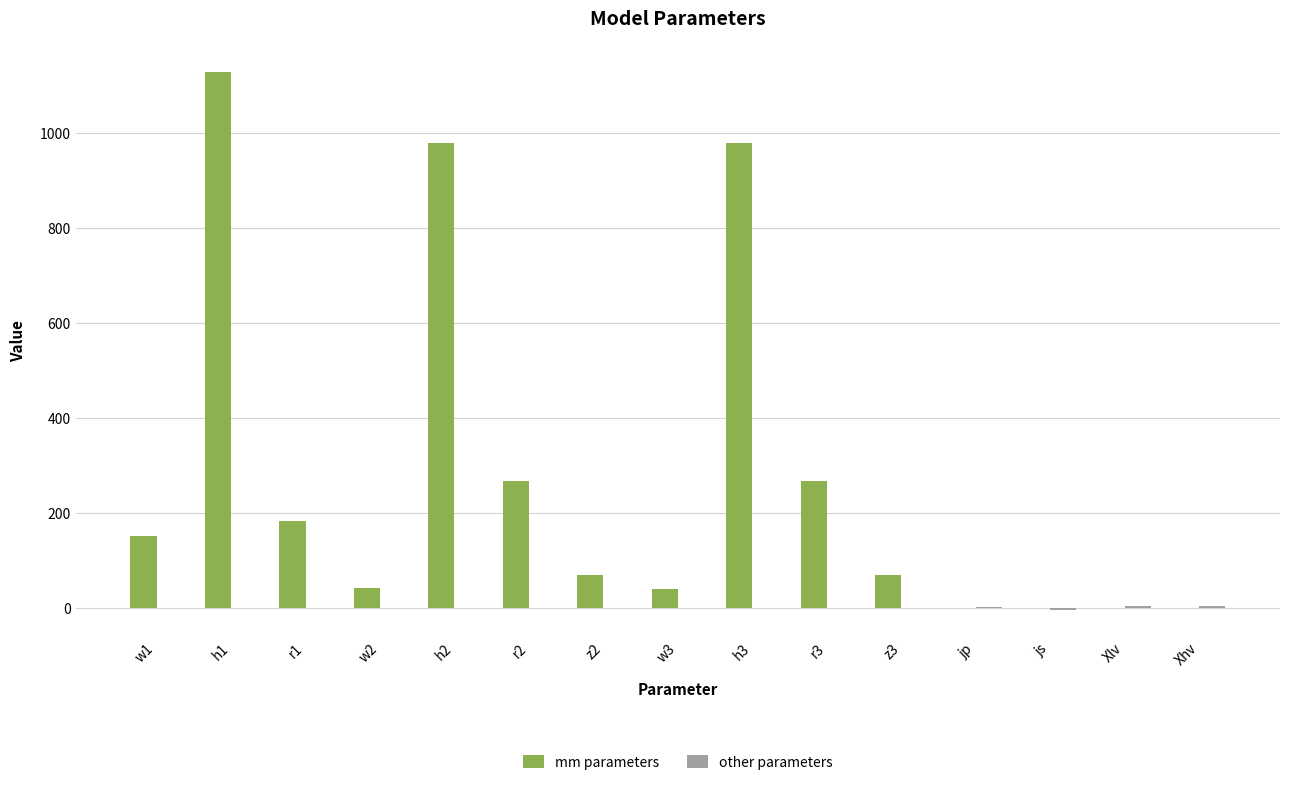

What is the greatest value displayed?

1129.0